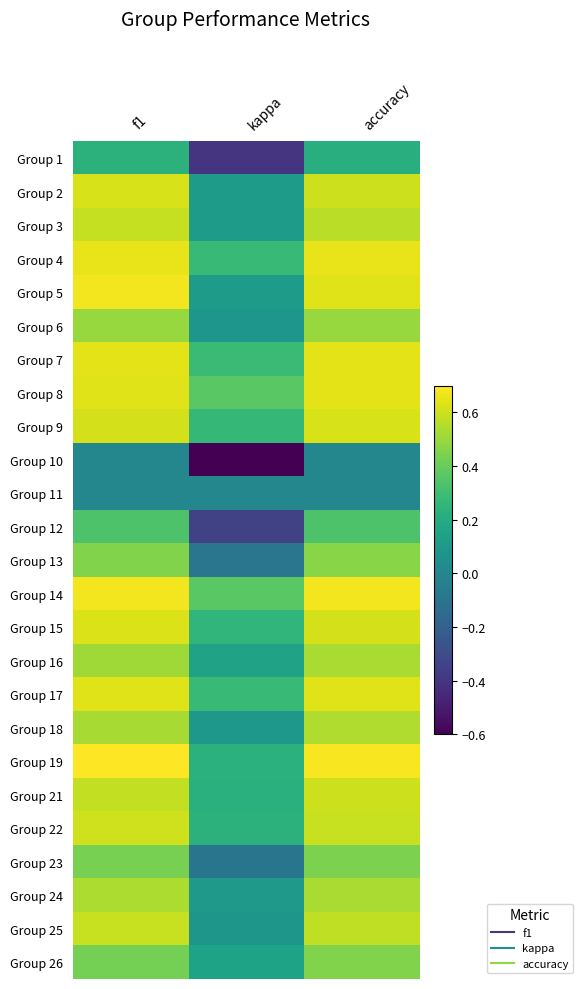

What is the total value across all series at accuracy?

12.8